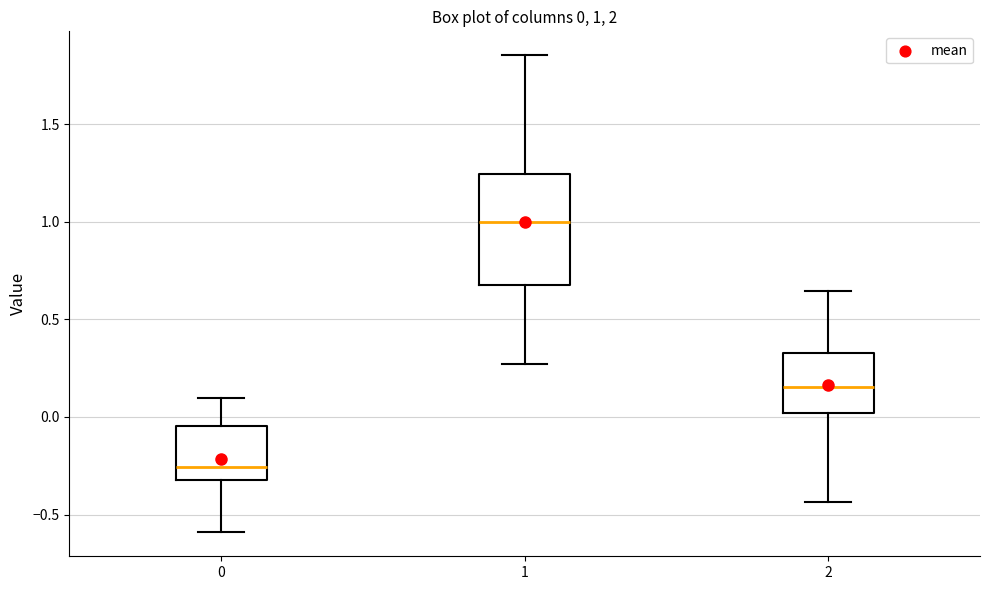

Which box has the lowest median line?

0